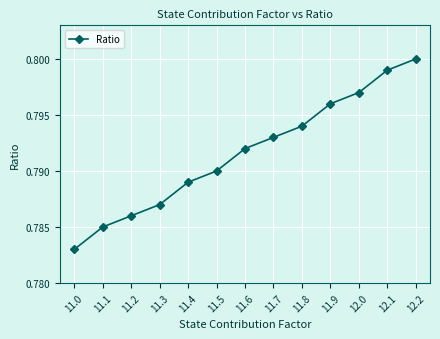

True or false: the data shows 0.2 at 11.2.

False